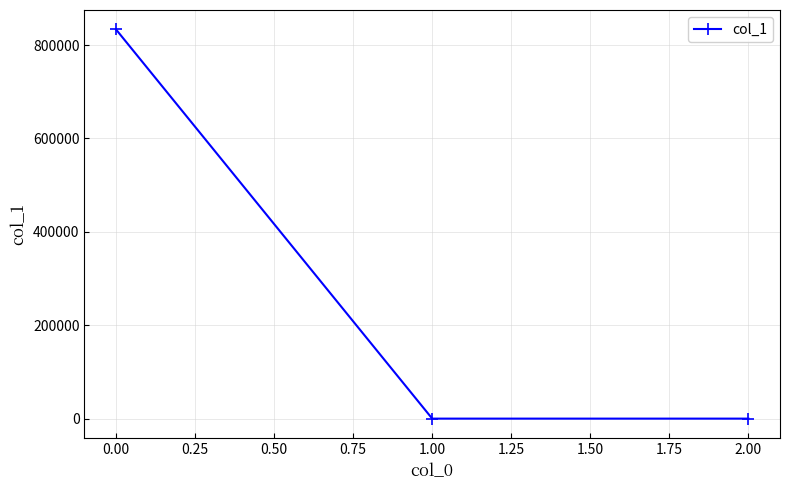

What is the label of the 1st point from the right?

2.00